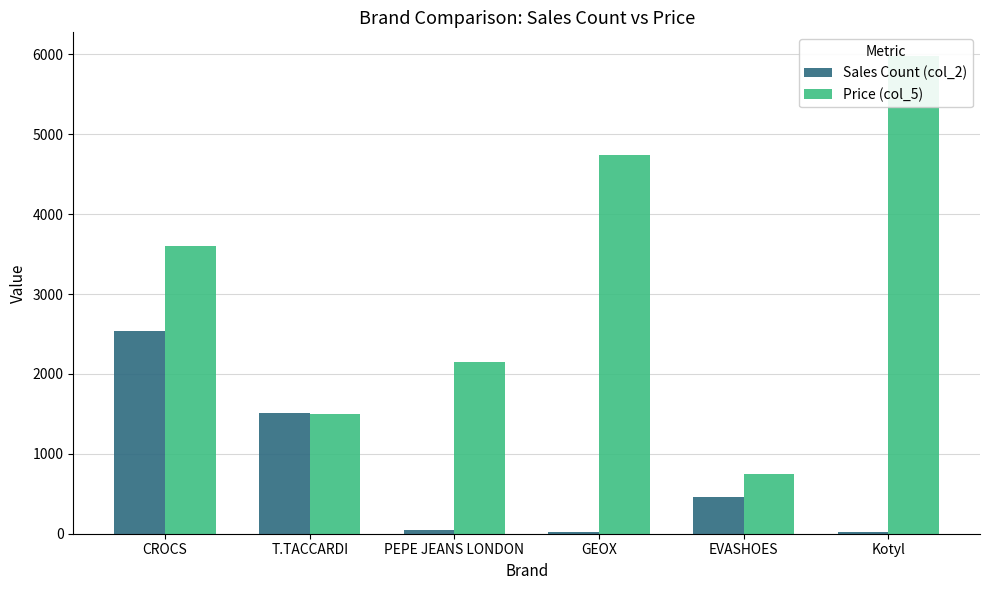

Where does the Sales Count (col_2) series first go above 457?

CROCS